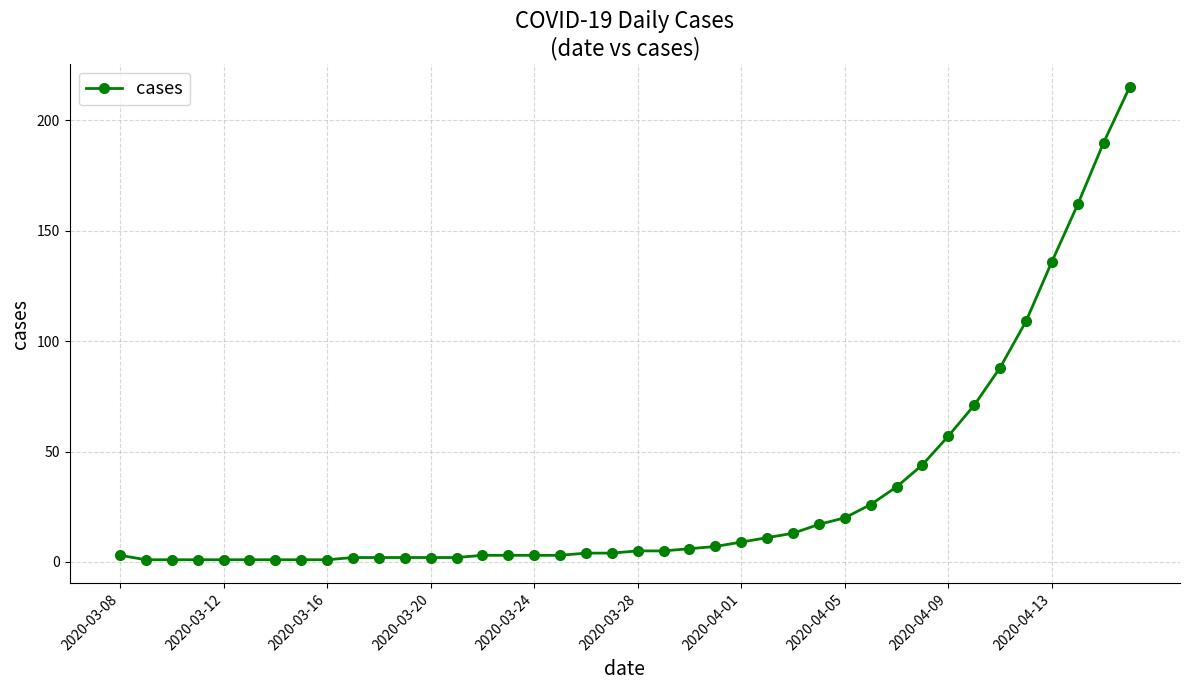

What is the difference between the second highest and second lowest values?

189